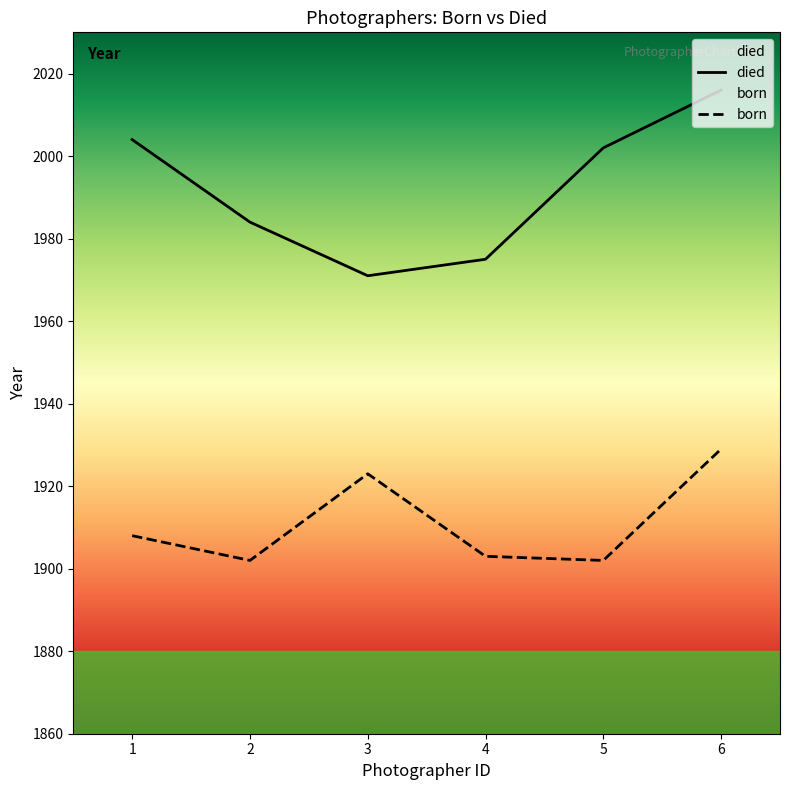

What is the value of the died point at the 5th from the left?

2002